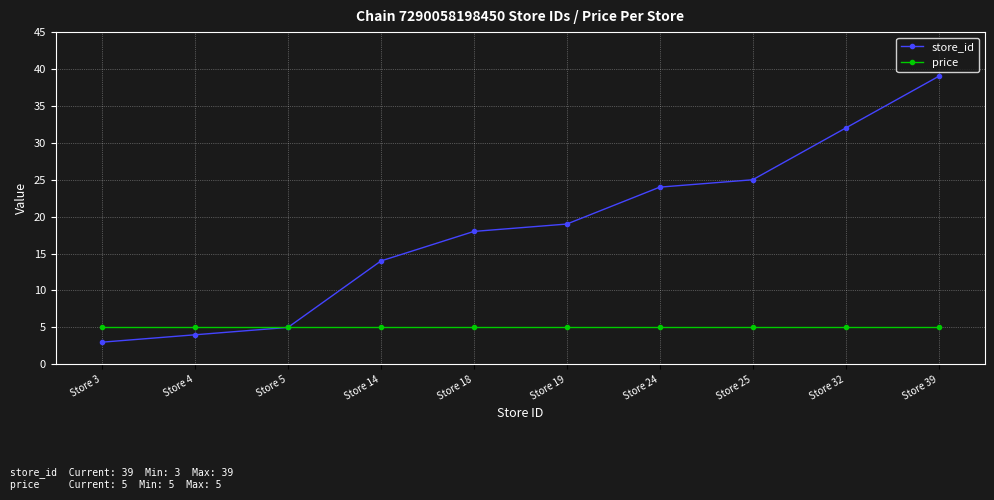

The store_id series shows 3 at Store 3. True or false?

True